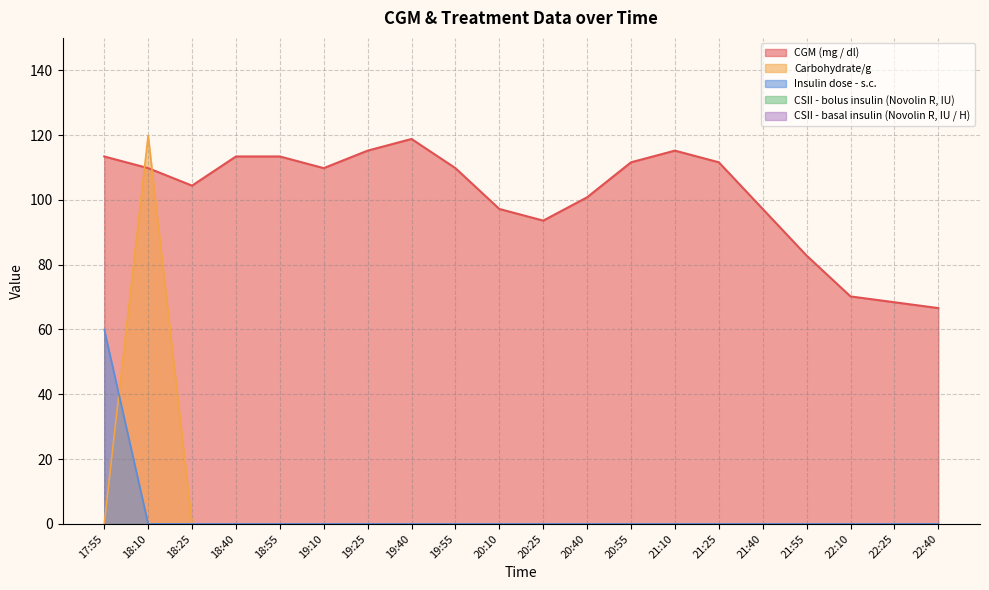

At how many categories does at least one series exceed 119?

1